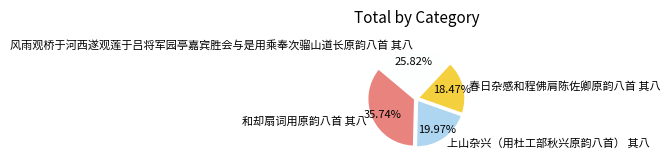

Which slice is the smallest?

春日杂感和程佛肩陈佐卿原韵八首 其八